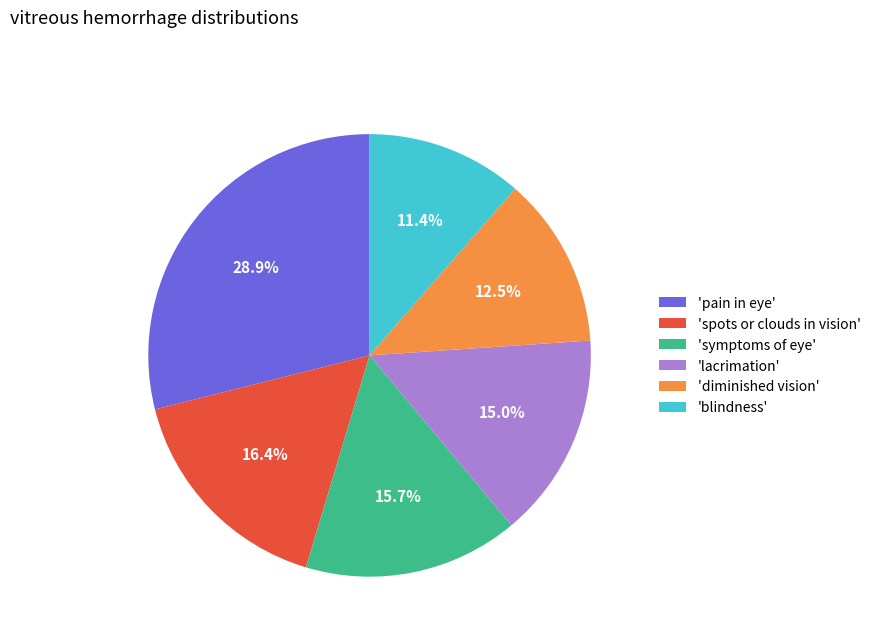

Rank the categories by value from highest to lowest.

'pain in eye', 'spots or clouds in vision', 'symptoms of eye', 'lacrimation', 'diminished vision', 'blindness'